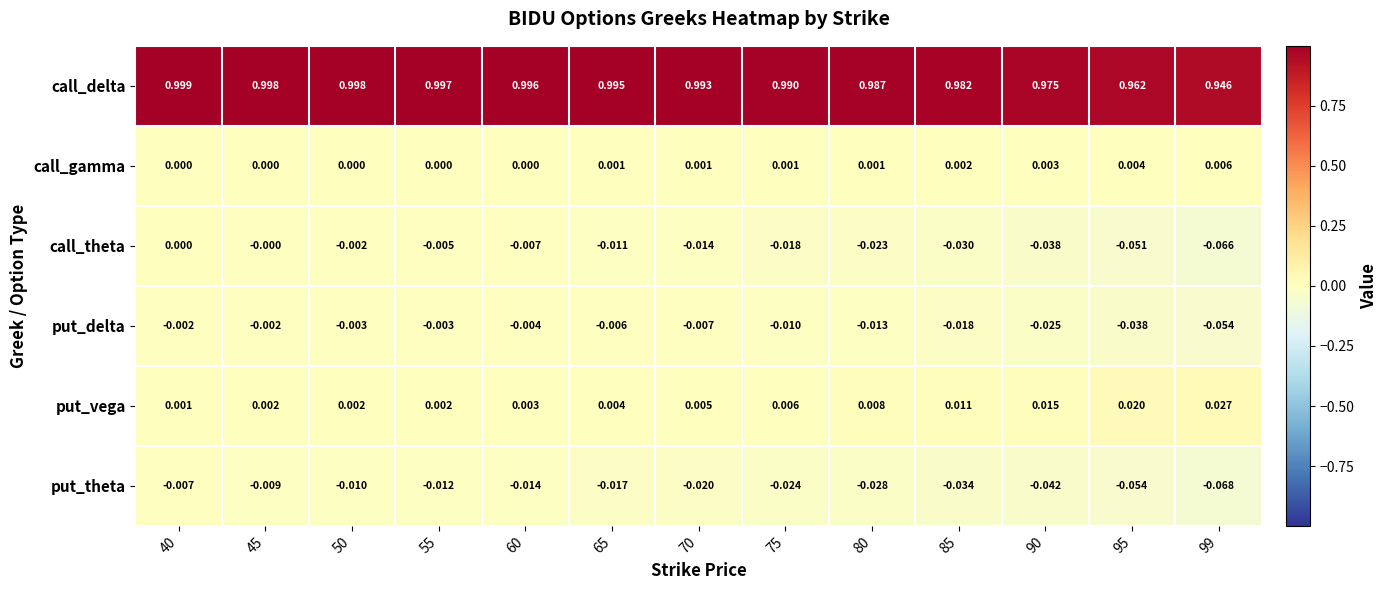

Which series has the largest range (max minus min)?

call_theta